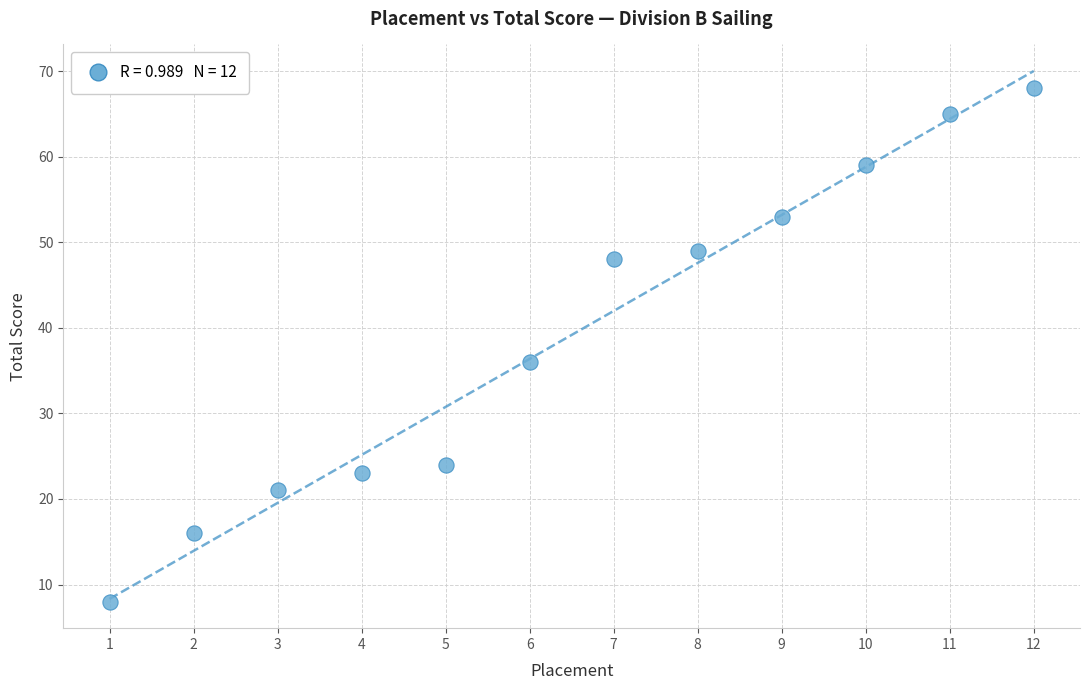

What is the average X value?

6